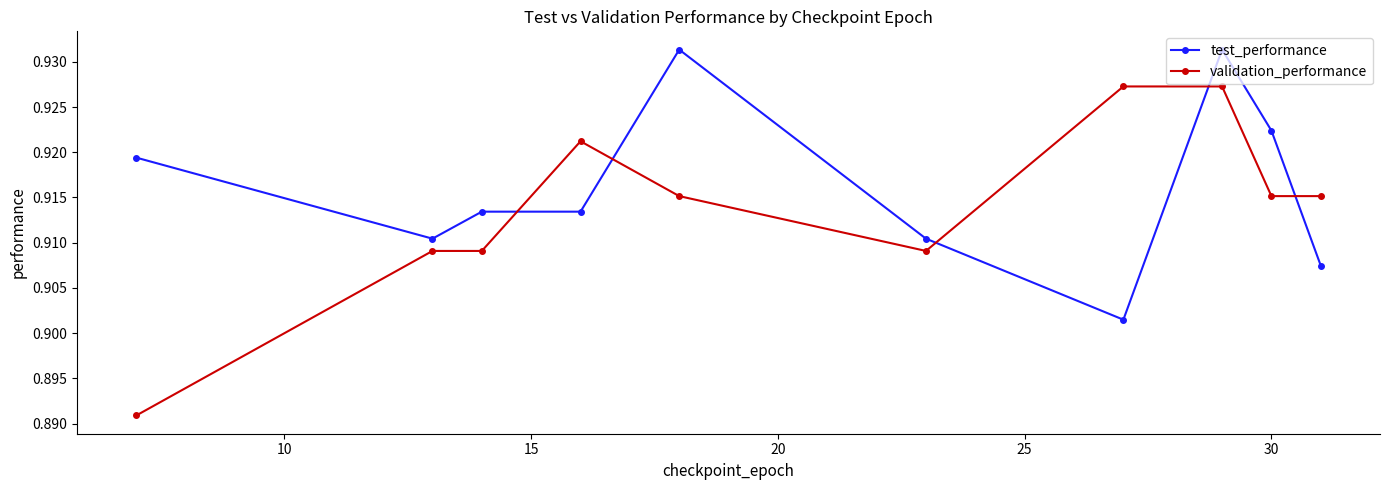

True or false: validation_performance and test_performance cross at least once.

True